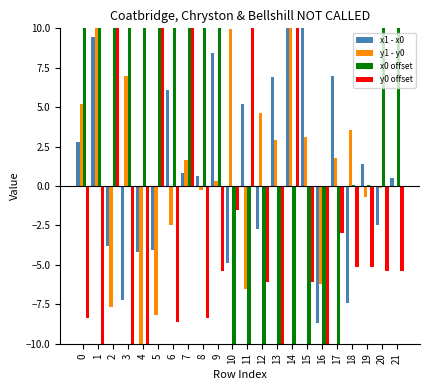

What is the total value across all series at 1?

51.9